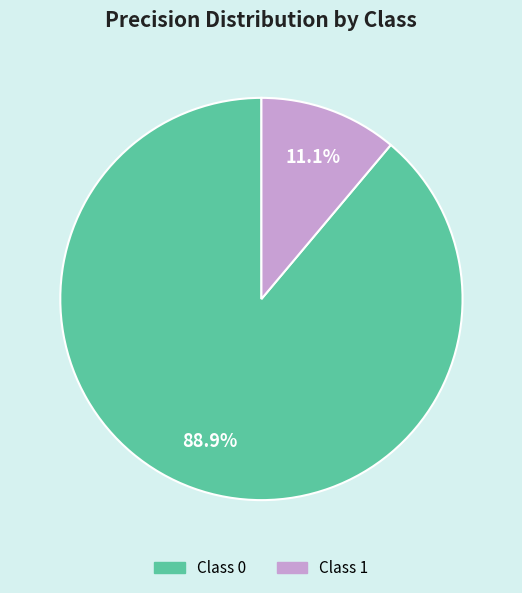

Is there a majority slice in this chart?

Yes